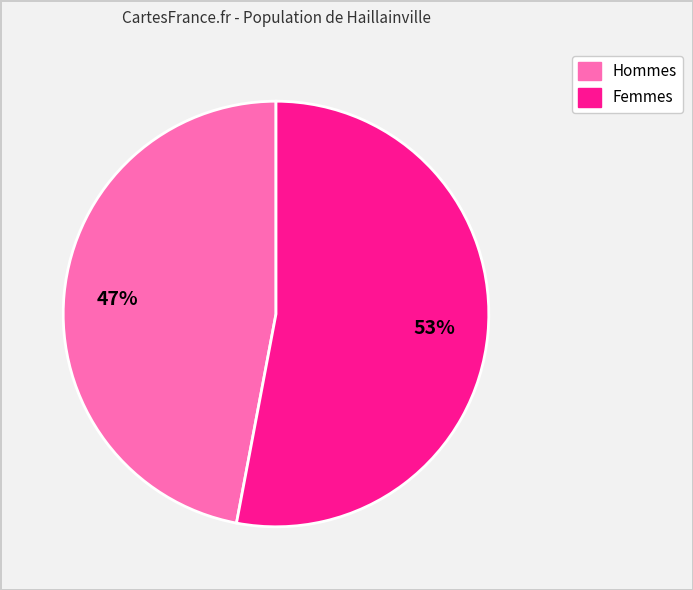

Is there any slice that represents more than half of the pie?

Yes